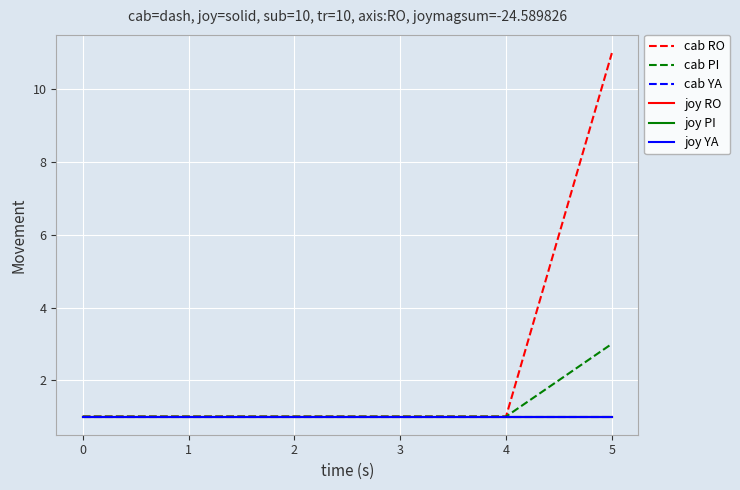

True or false: cab YA has a value of 1 at 4.

True